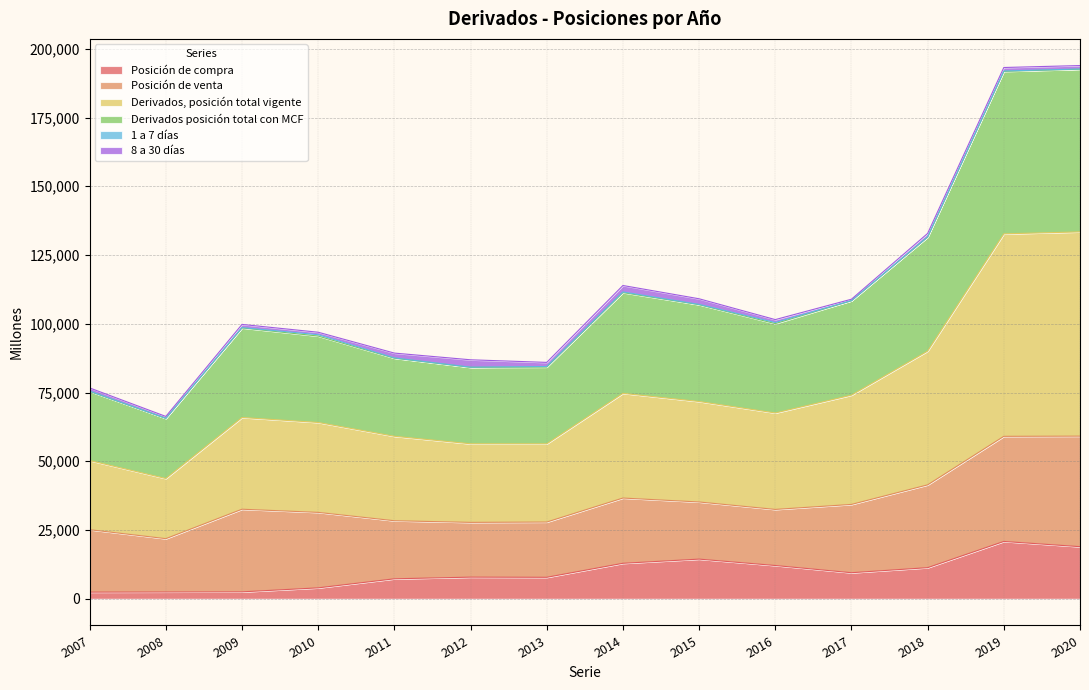

Which category has the highest value in the Derivados posición total con MCF series?

2020